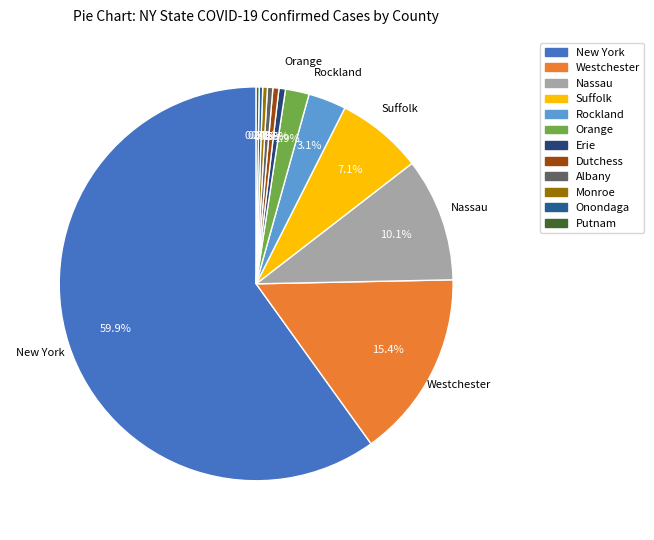

What is the total percentage of Putnam and Westchester?

15.7%